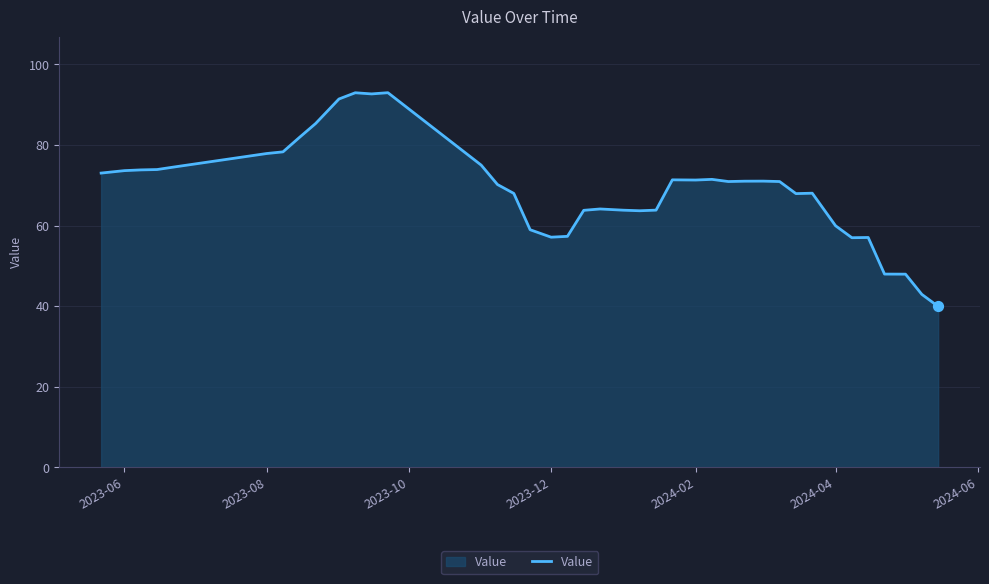

What is the maximum value shown in the chart?

93.0